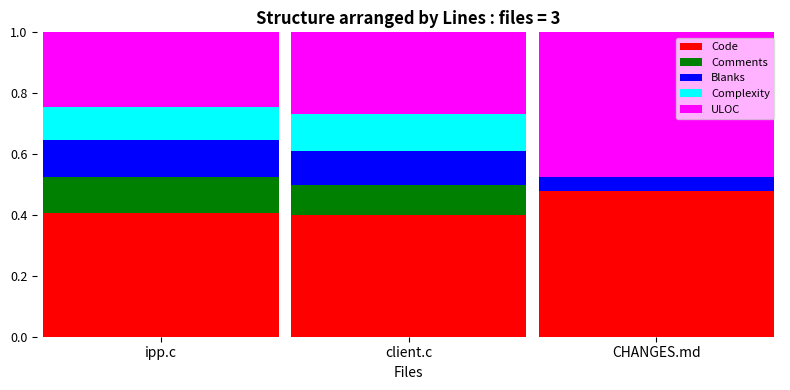

What is the total value across all series at ipp.c?

1.0